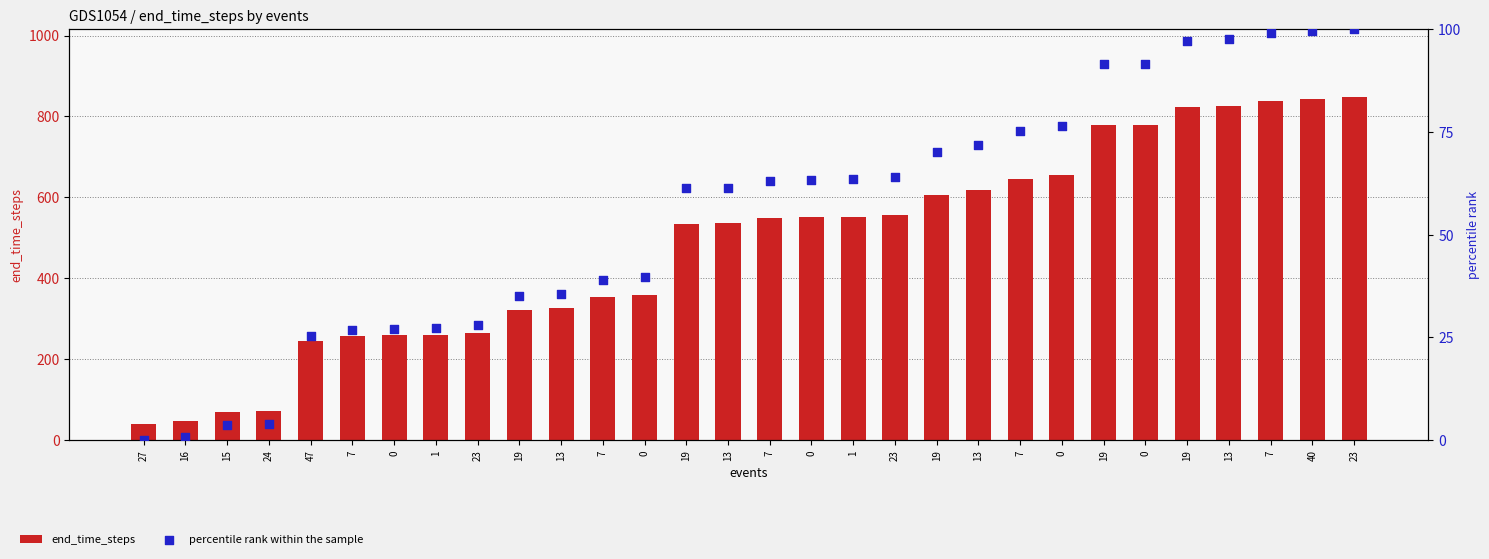

Which series contains the lowest Y value?

percentile rank within the sample